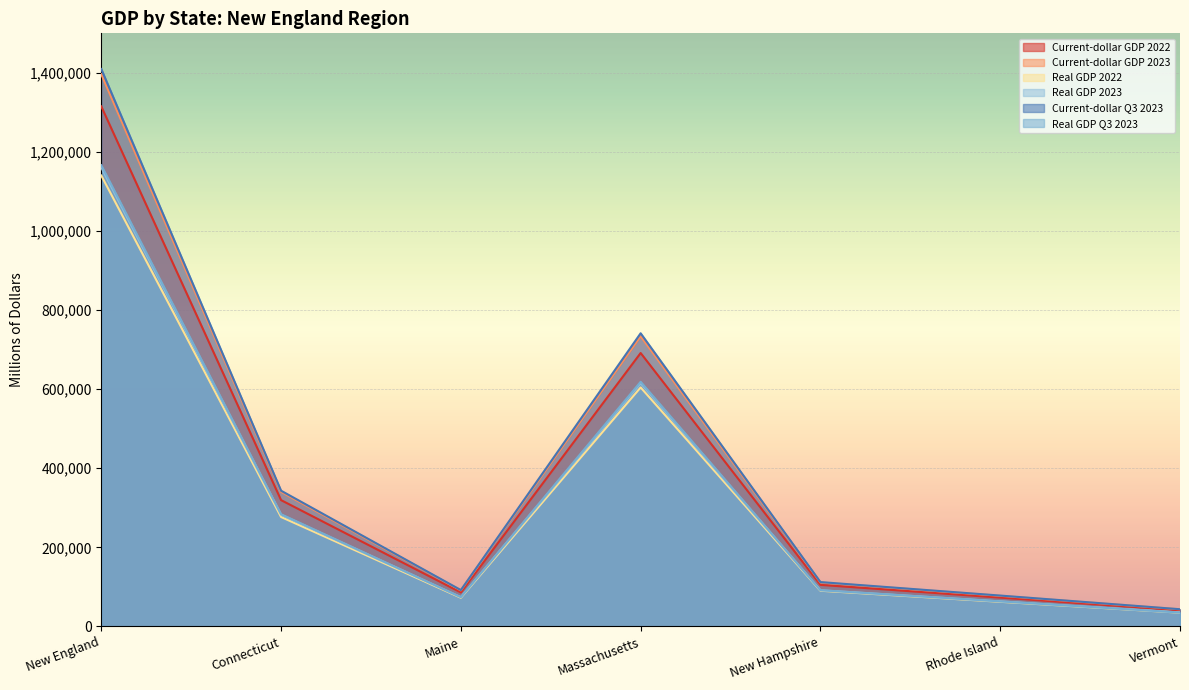

The Real GDP 2022 series shows 828164 at Massachusetts. True or false?

False